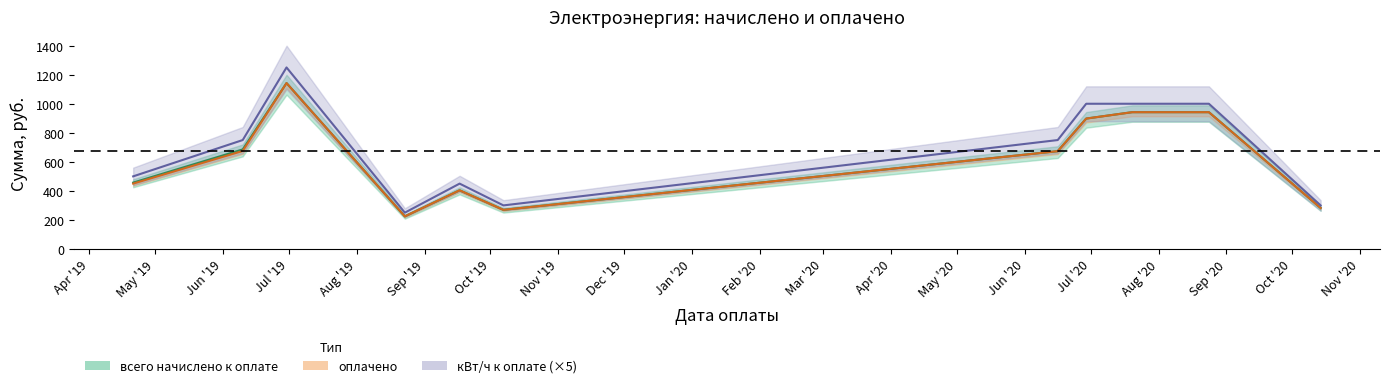

Where is the first local maximum for оплачено?

2019-06-30